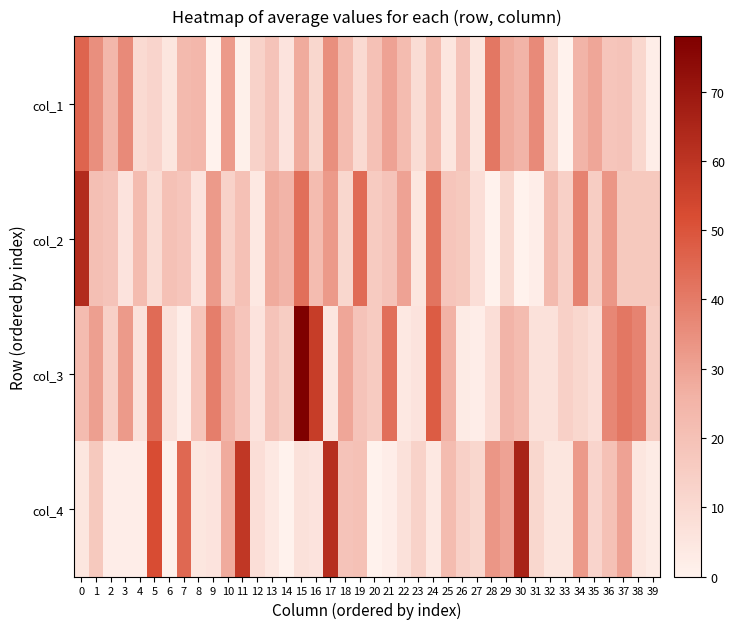

How many distinct data groups are displayed?

4